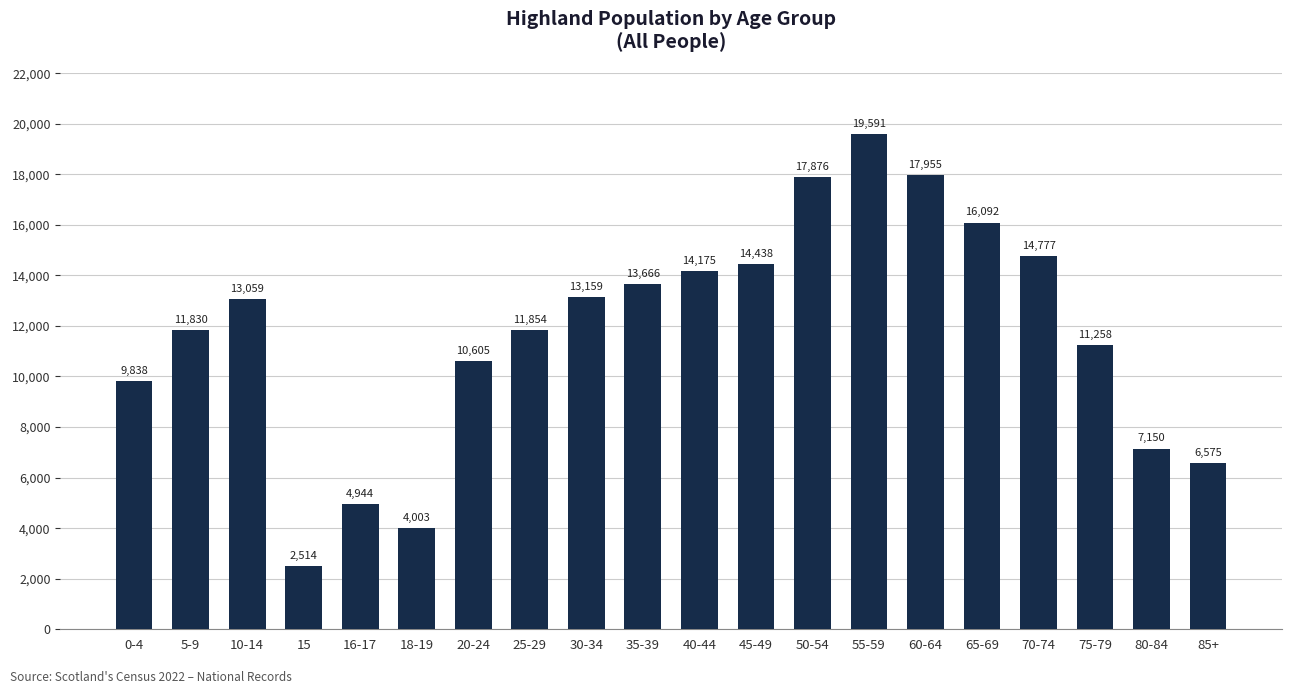

What is the change in value from 10-14 to 60-64?

+4896